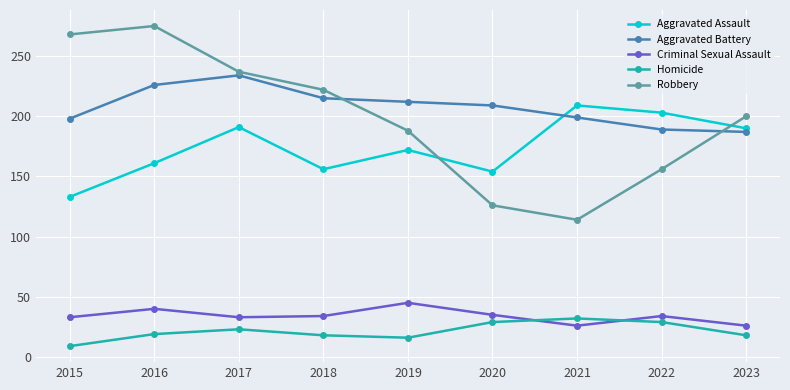

What is the sum of all Robbery values?

1786